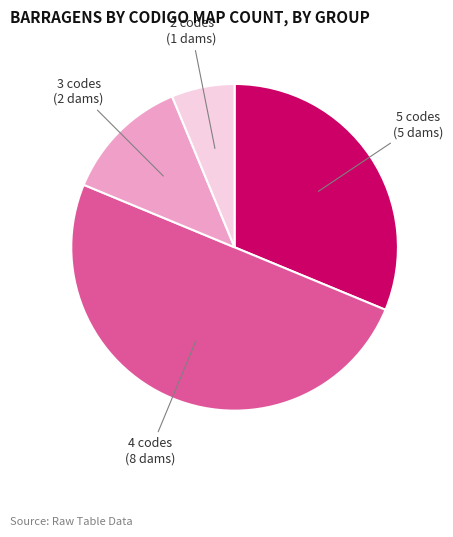

Rank the categories by value from lowest to highest.

2 codes, 3 codes, 5 codes, 4 codes